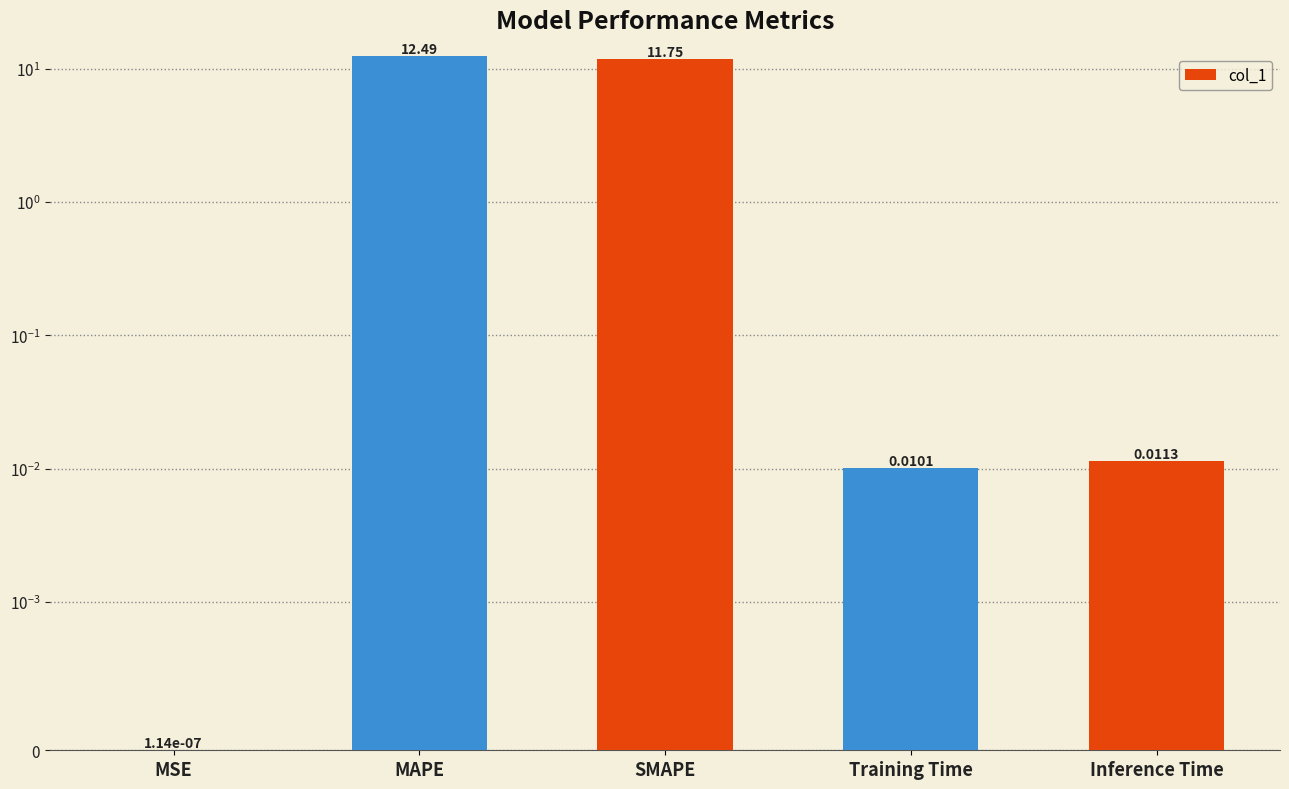

Rank the categories by value from highest to lowest.

MAPE, SMAPE, Inference Time, Training Time, MSE